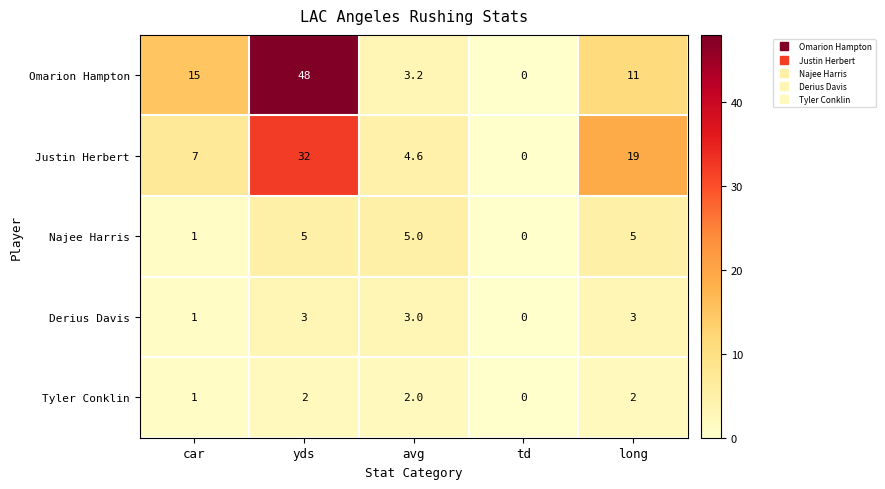

What is the total value across all series at car?

25.0